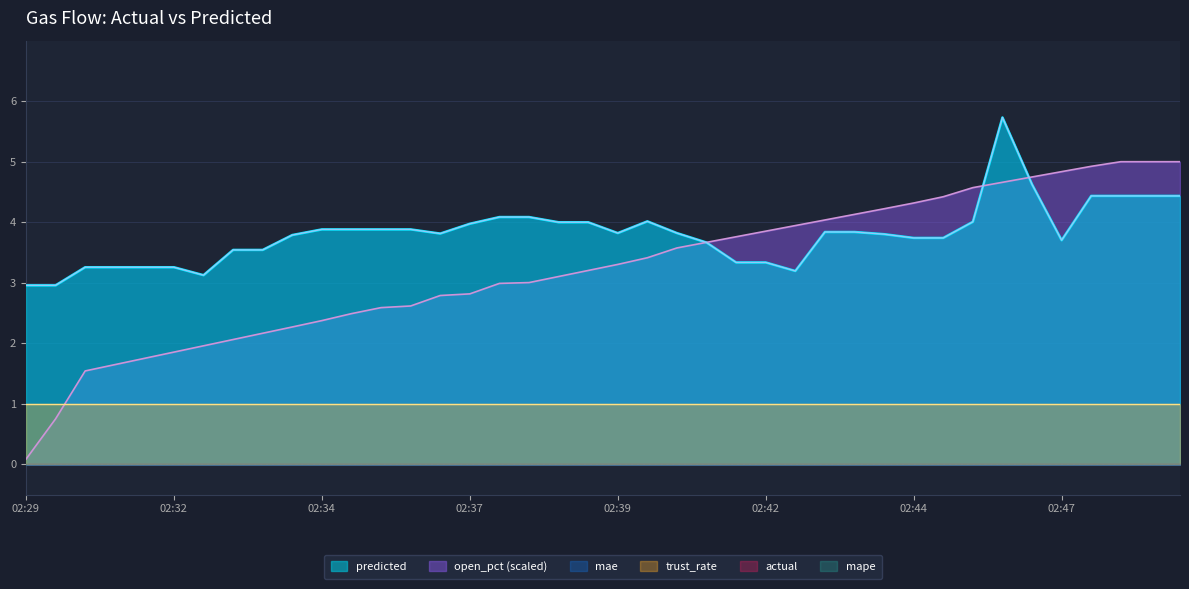

What is the difference between the highest and lowest values at 02:47?

1.1